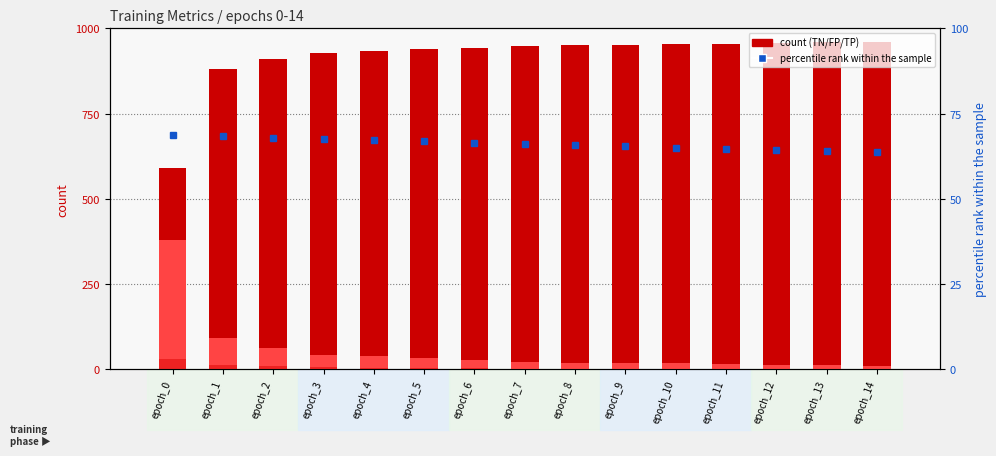

Between epoch_13 and epoch_4, which is larger?

epoch_13